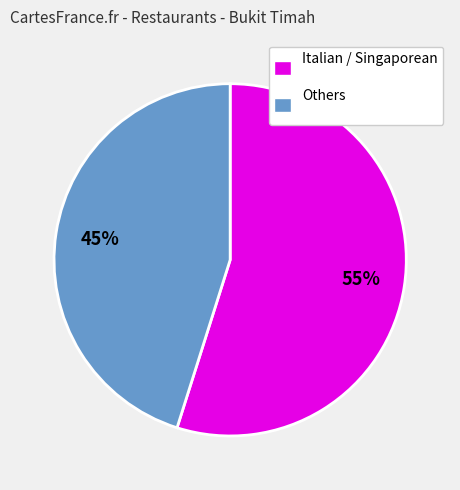

What percentage is the Italian / Singaporean slice, to the nearest percent?

55%